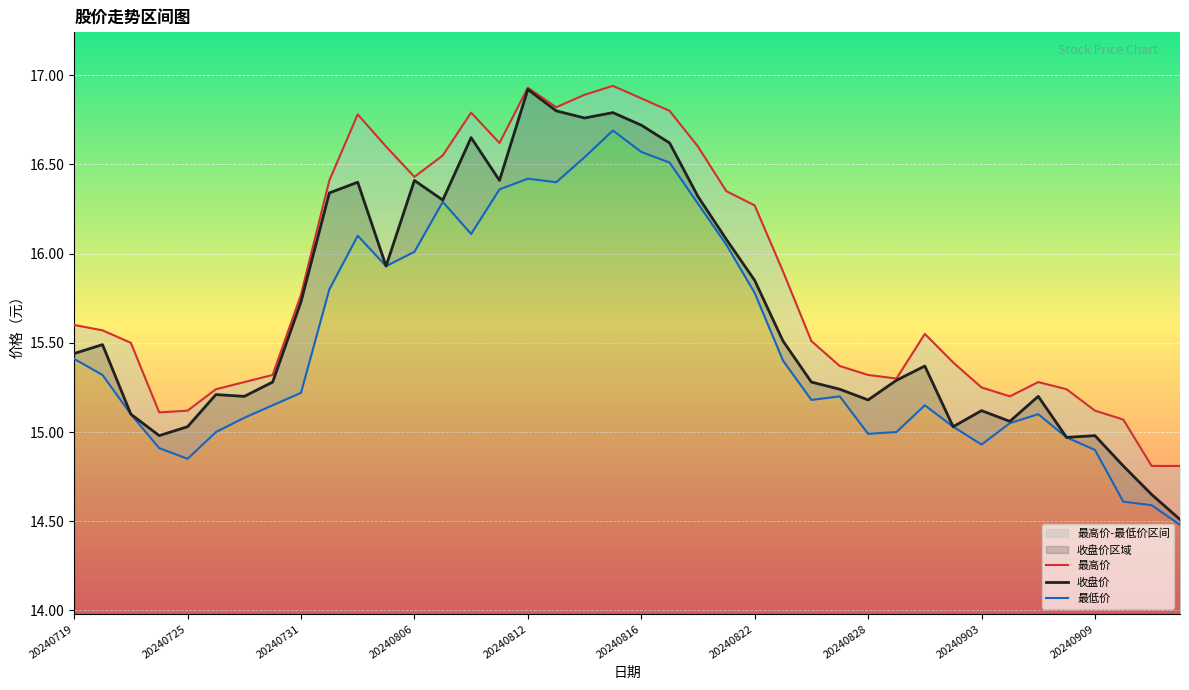

At which label does 收盘价 reach its peak?

20240812